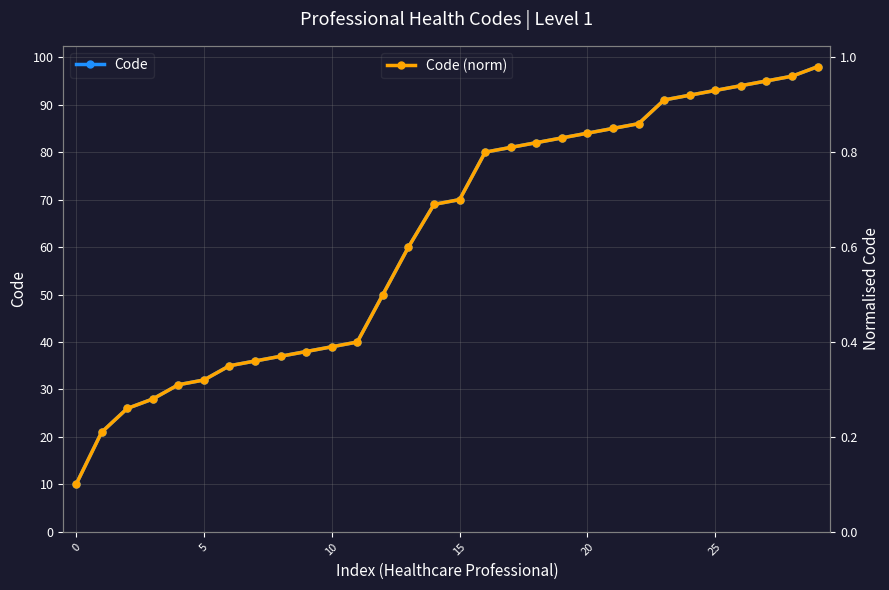

Count the number of categories in the chart.

30